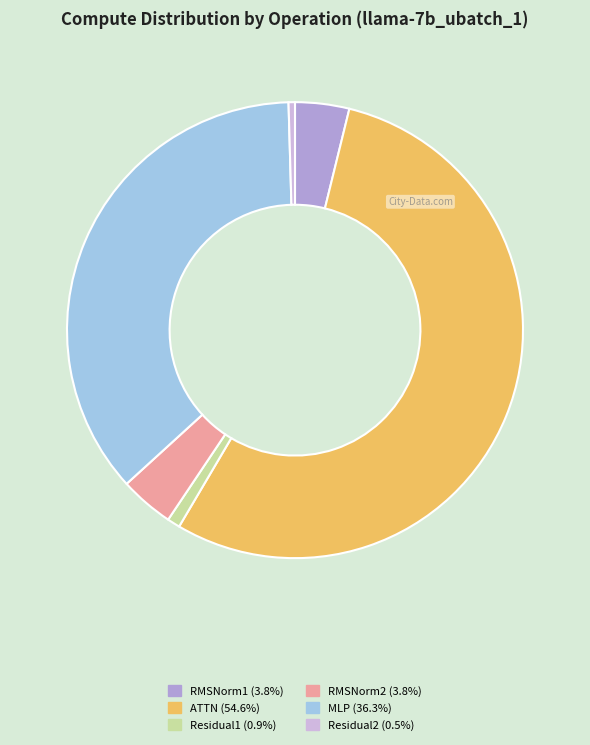

Is the sum of Residual1 (0.9%) and Residual2 (0.5%) greater than half?

No